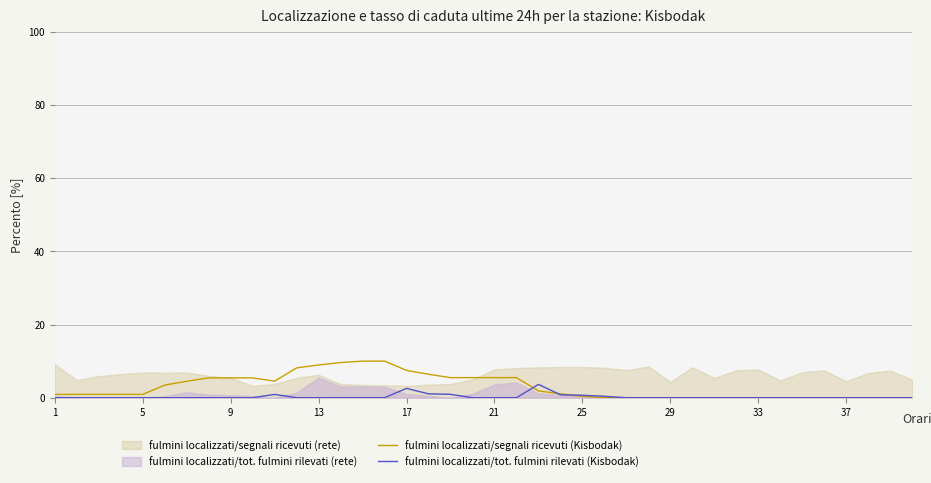

Does the chart display data point markers on the line(s)?

No